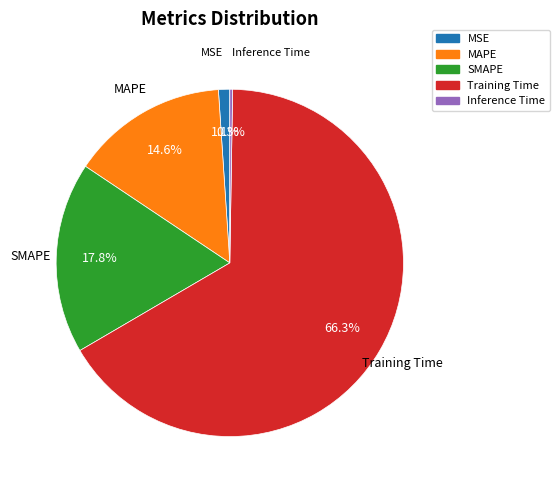

Which slice is the largest?

Training Time